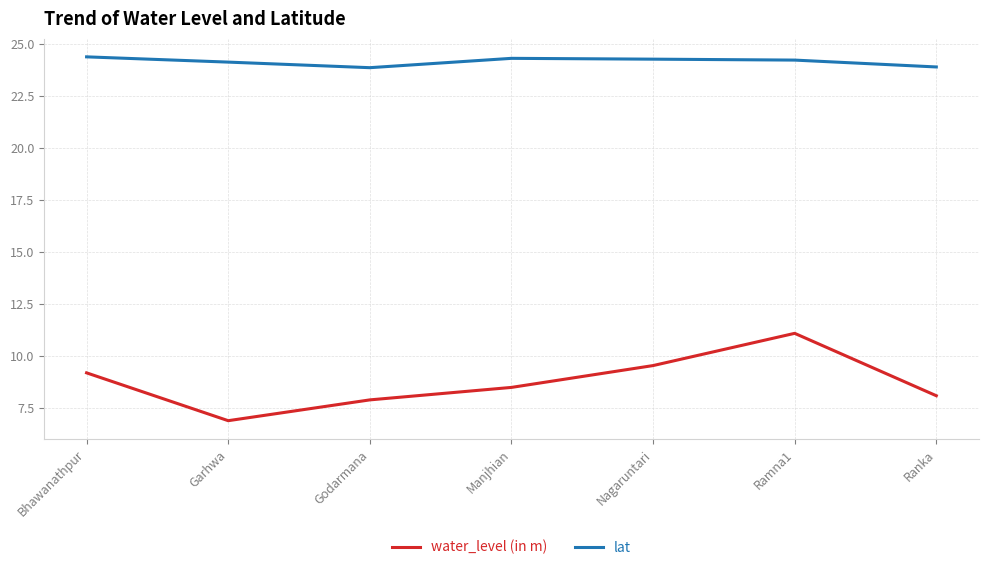

True or false: lat has a value of 23.9 at Godarmana.

True